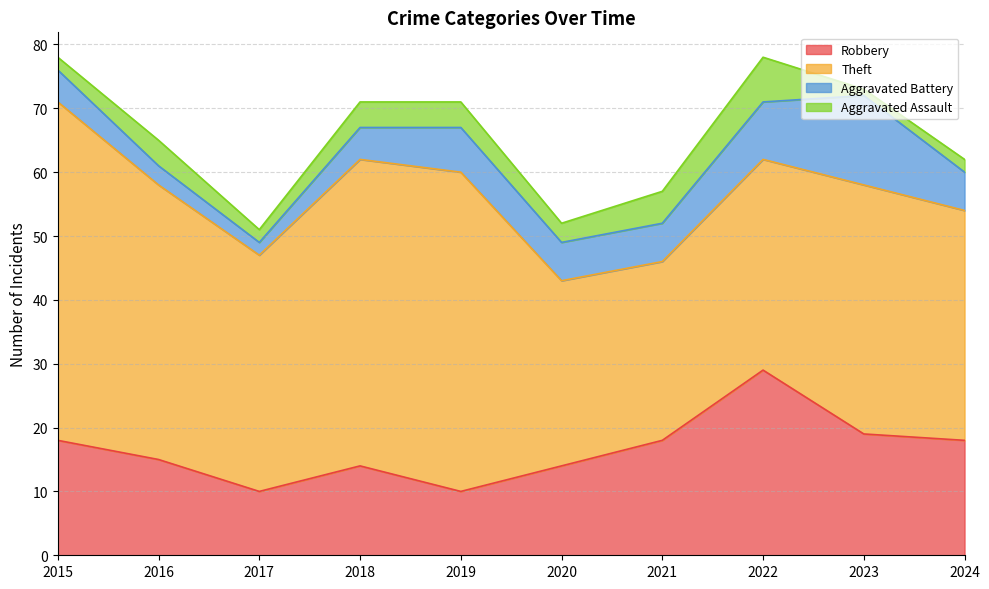

What is the sum of the Theft values at 2017 and 2019?

87